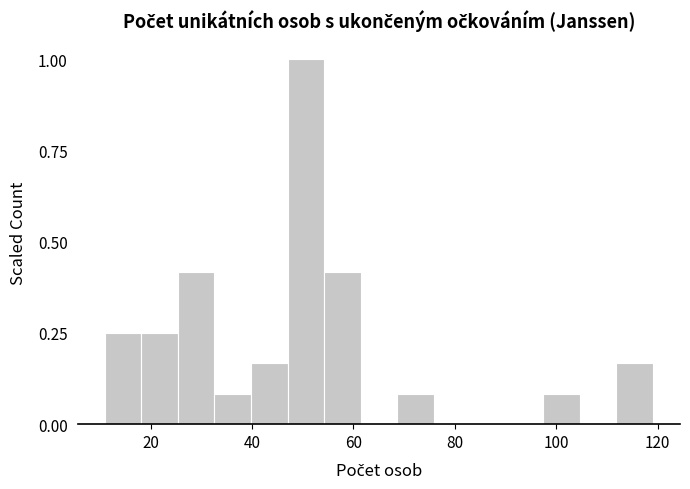

Read against the x-axis, roughly where is the centre of the tallest bar?

50